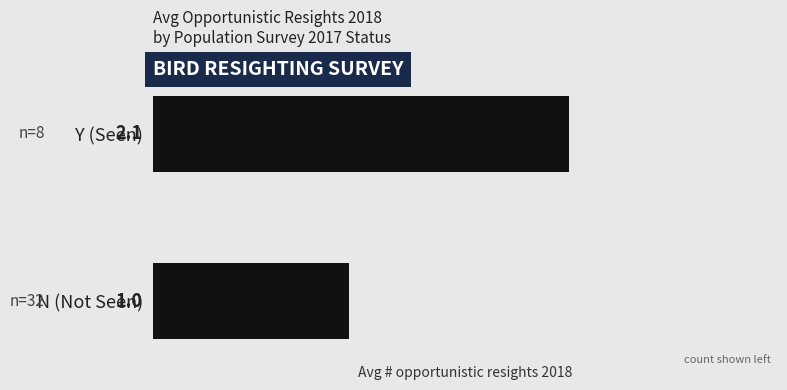

Where is the data nearest to the value 1?

N (Not Seen)